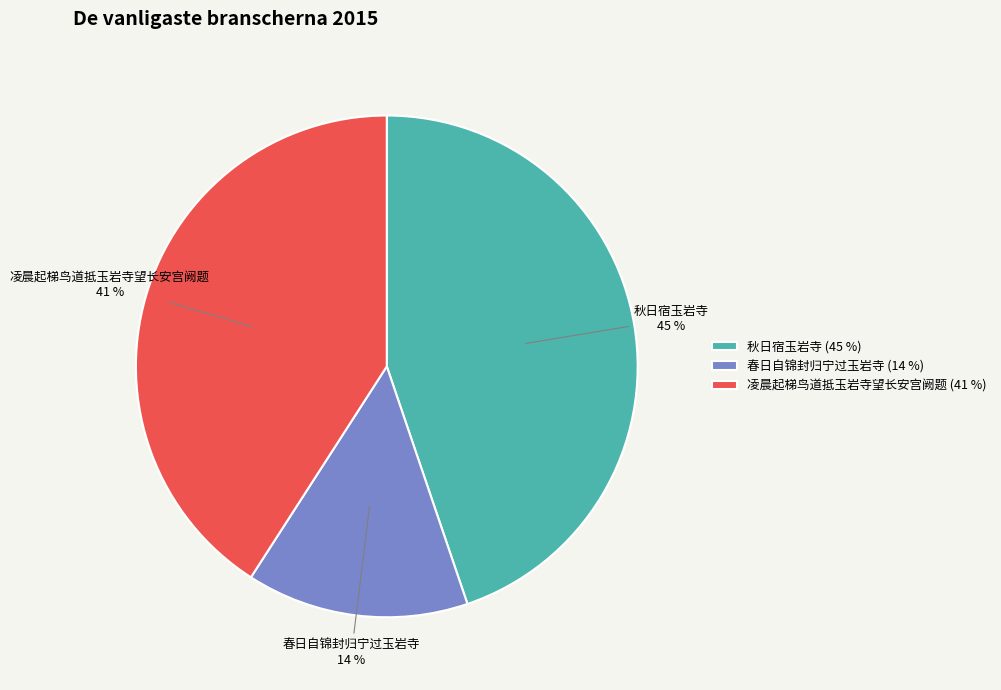

Which category has the biggest portion of the pie?

秋日宿玉岩寺